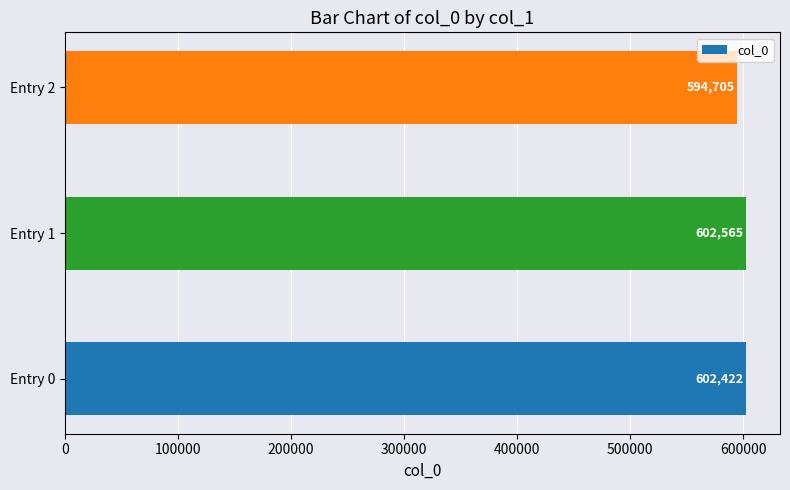

What is the sum of the values at Entry 1 and Entry 2?

1197270